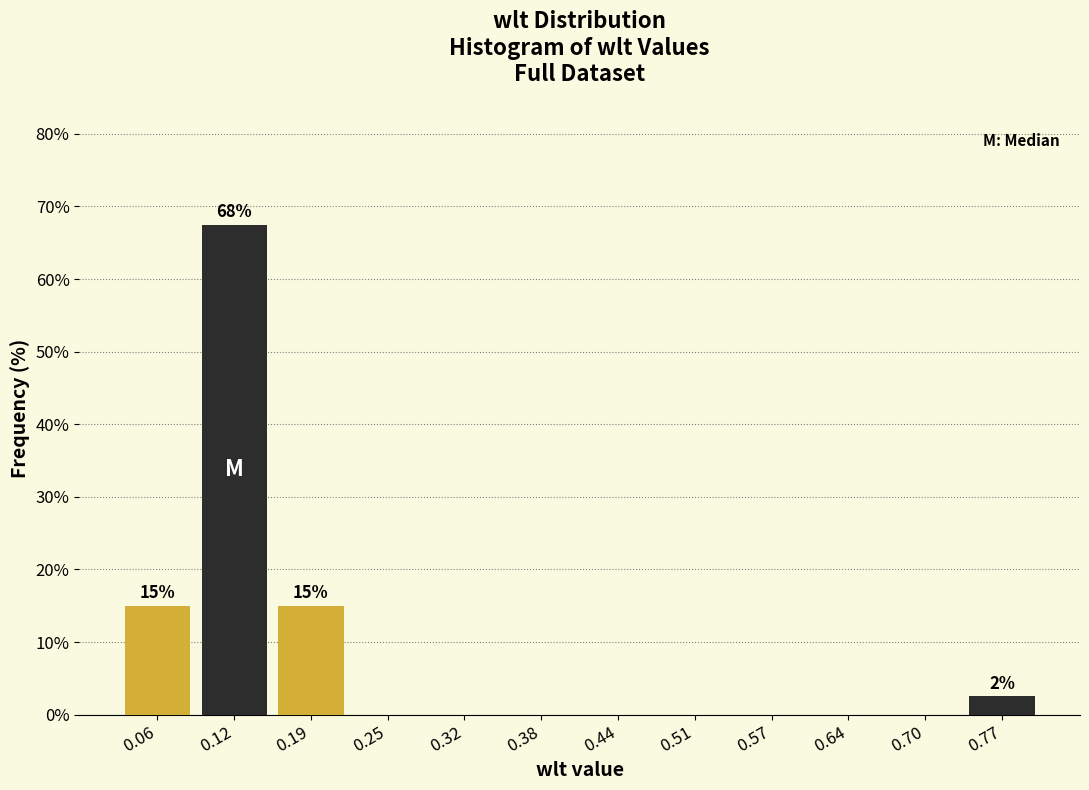

Over which range of the x-axis is the bar tallest?

0.09 to 0.15